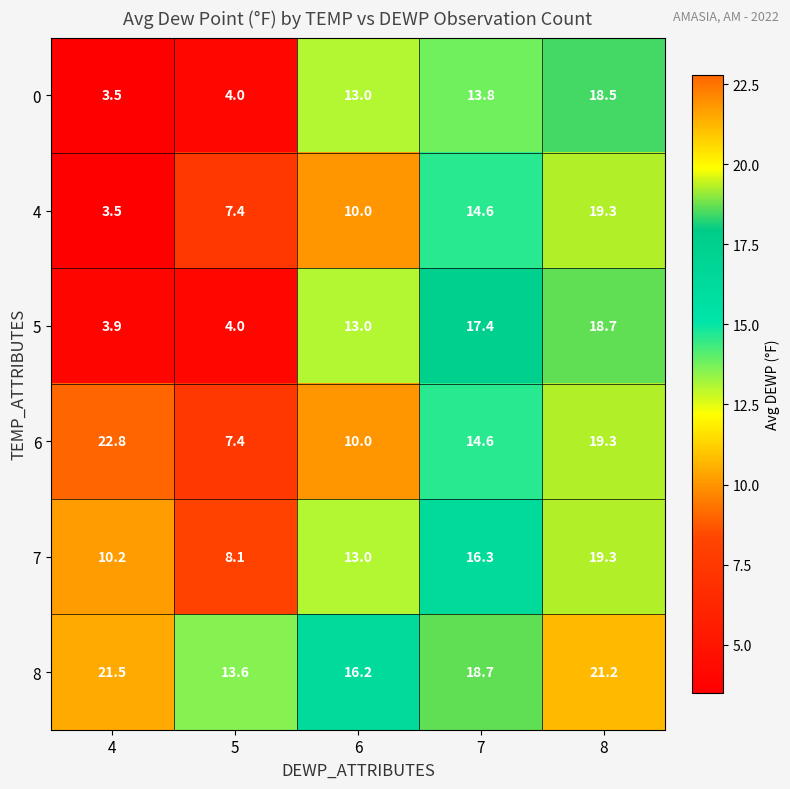

How many categories are shown in the chart?

5